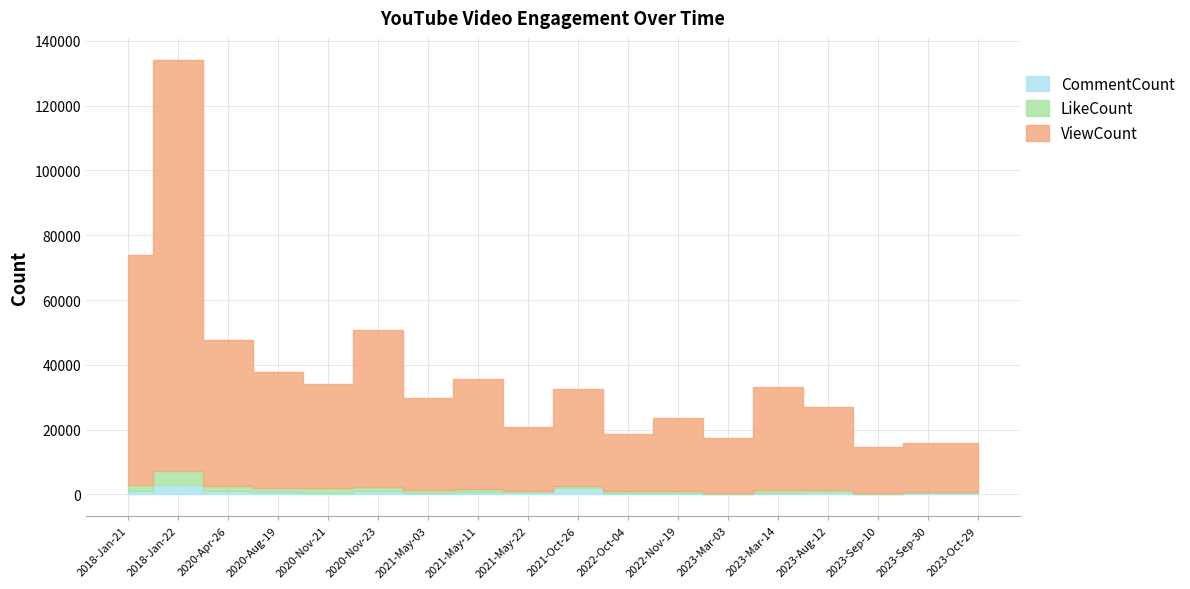

What is the sum of all LikeCount values?

18426